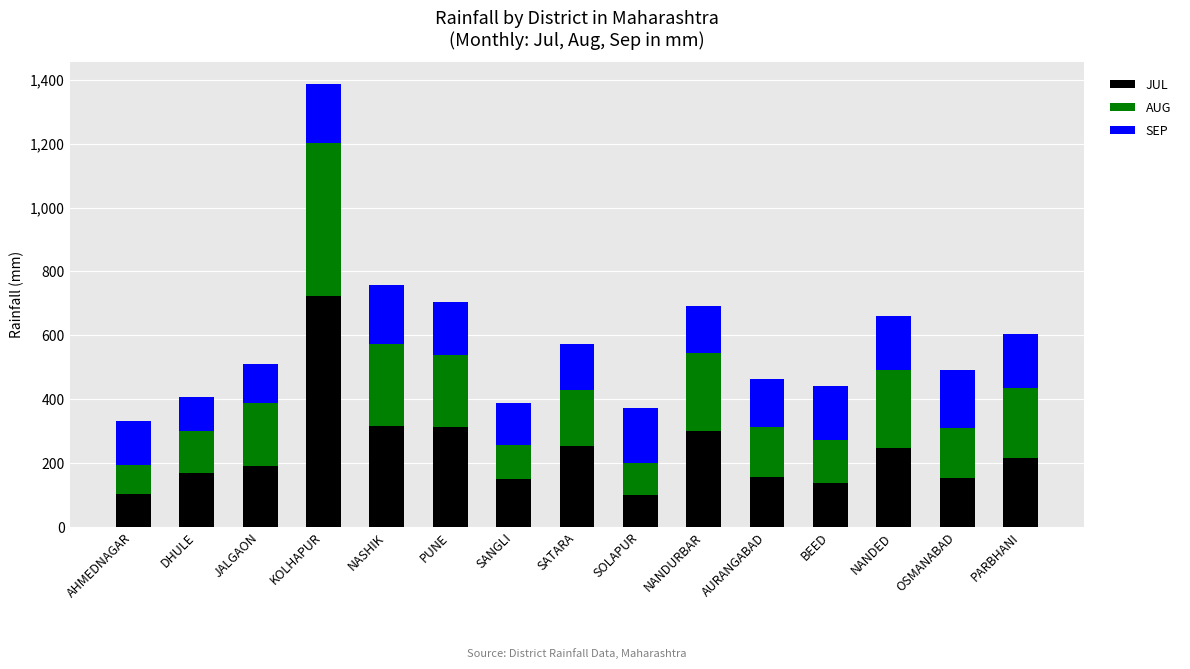

What is the total value across all series at NANDURBAR?

690.8